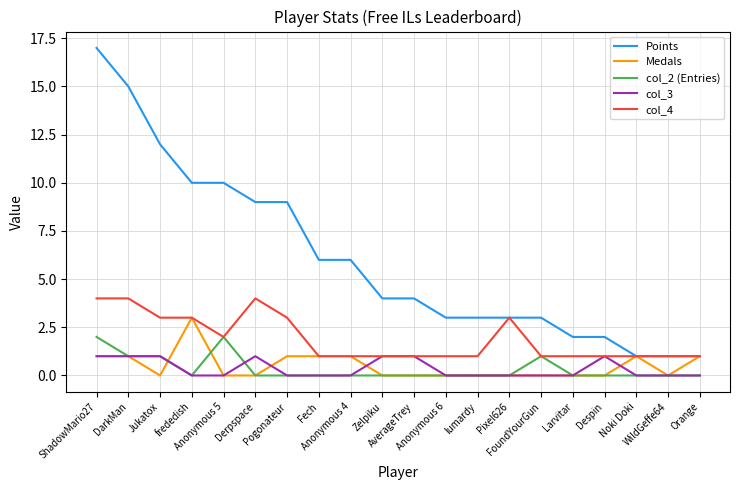

Which series has the largest range (max minus min)?

Points